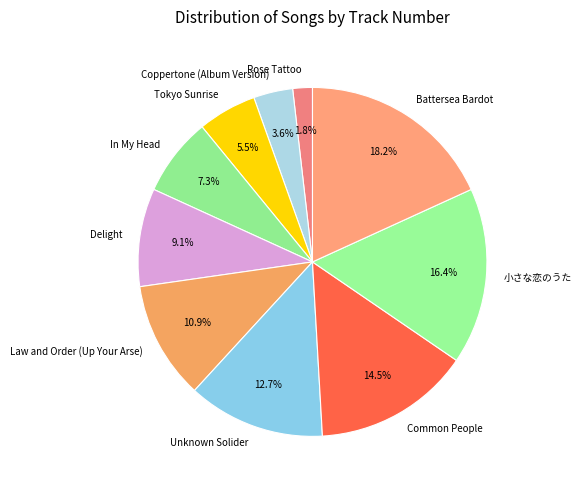

Between 小さな恋のうた and Coppertone (Album Version), which is larger?

小さな恋のうた